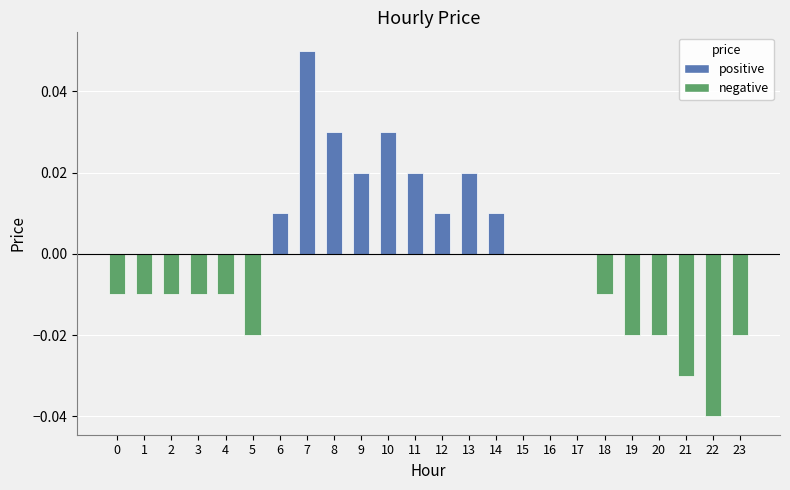

Where does the data first go above 0?

6